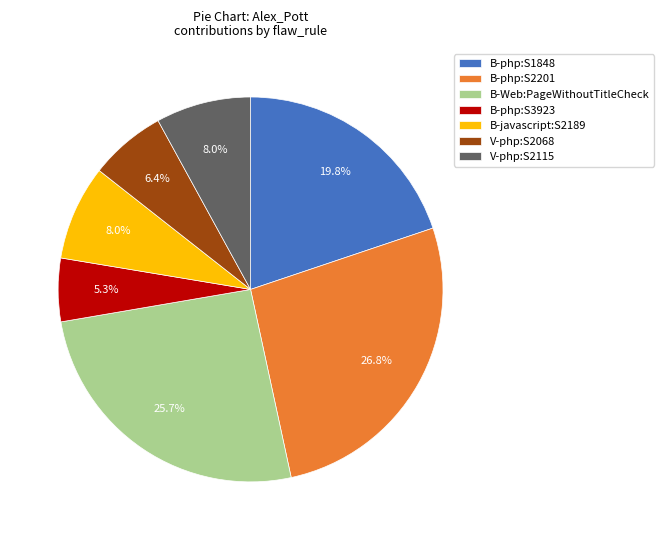

Which category has the biggest portion of the pie?

B-php:S2201